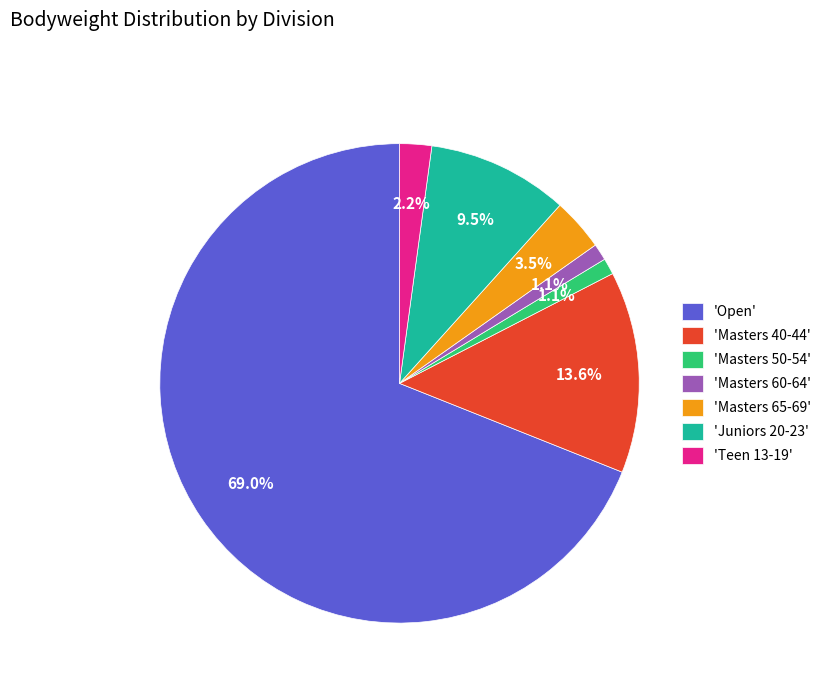

What is the largest slice in the pie chart?

'Open'